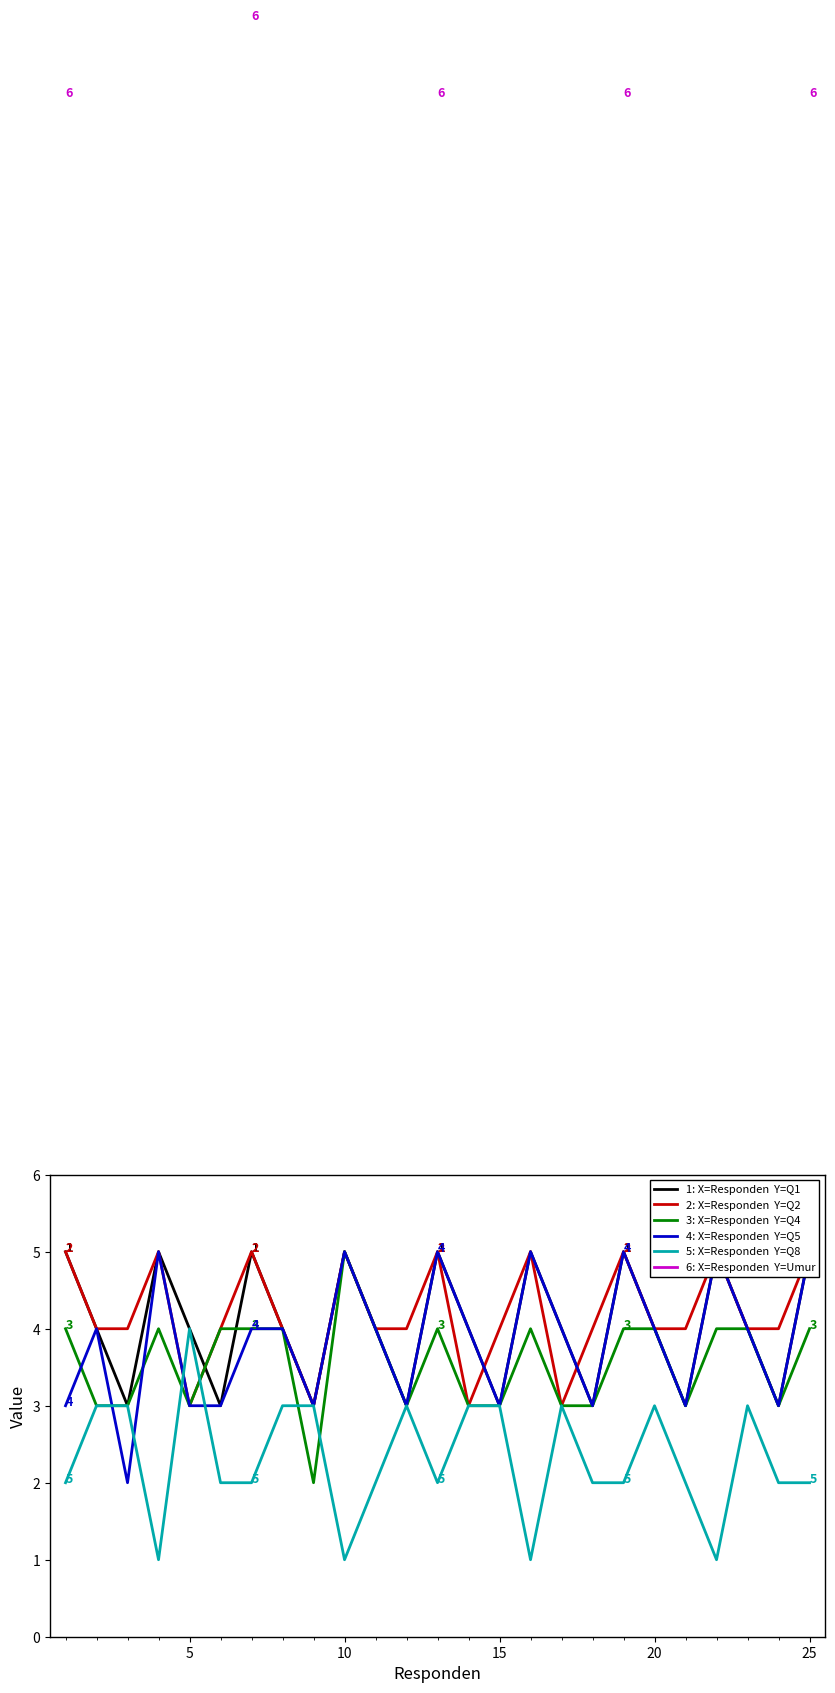

Count the number of data series in this chart.

6